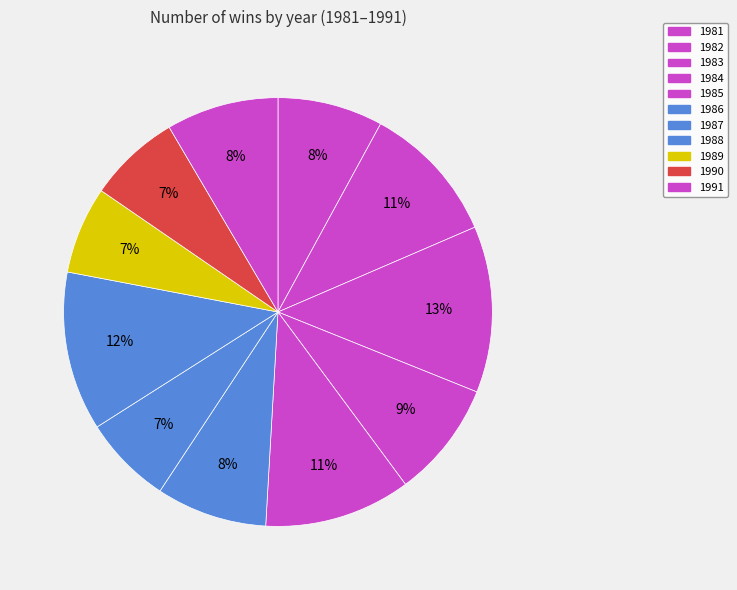

How many slices are in this pie chart?

11